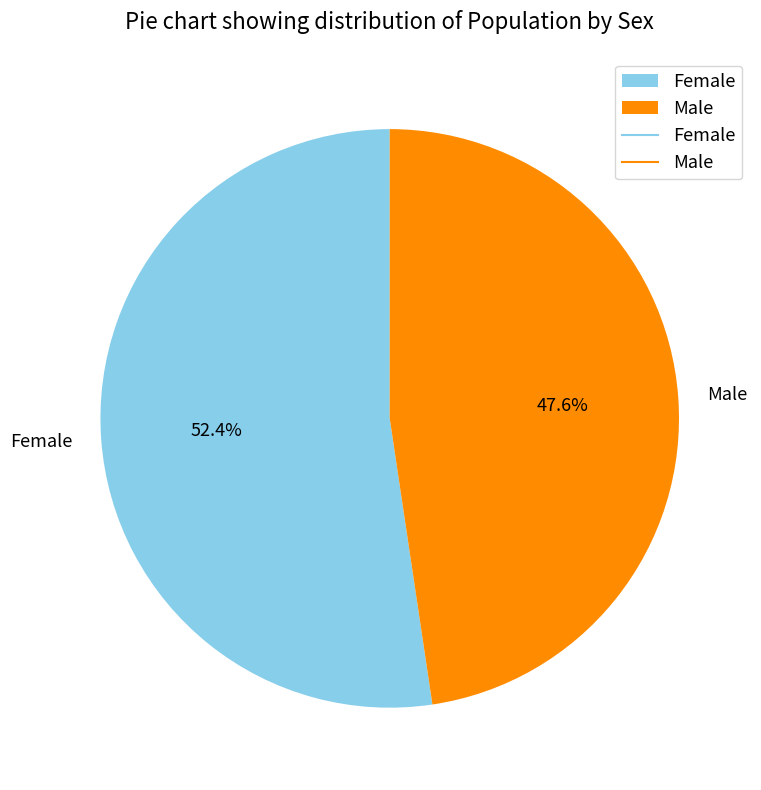

Which slice is the largest?

Female